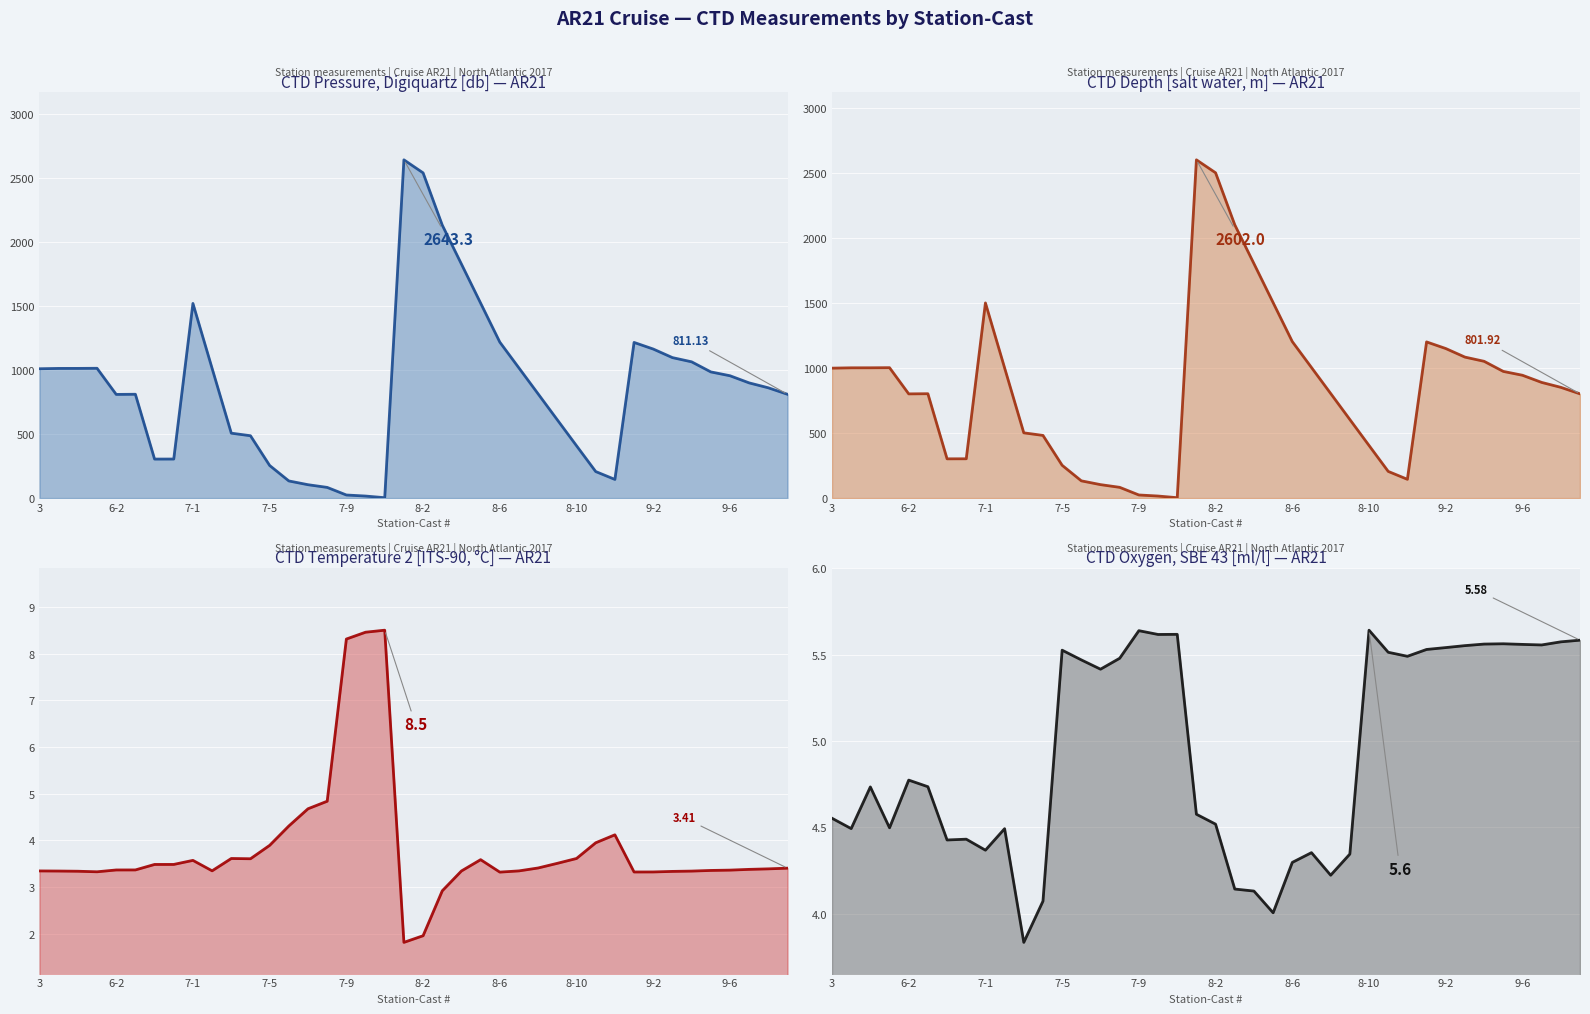

What is the difference between the CTD Pressure, Digiquartz [db] (line) values at 30 and 10?

361.4